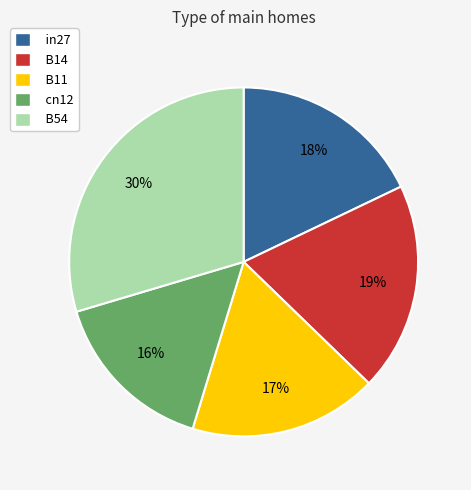

To the nearest percent, what is the difference between the largest and smallest slice percentages?

14%